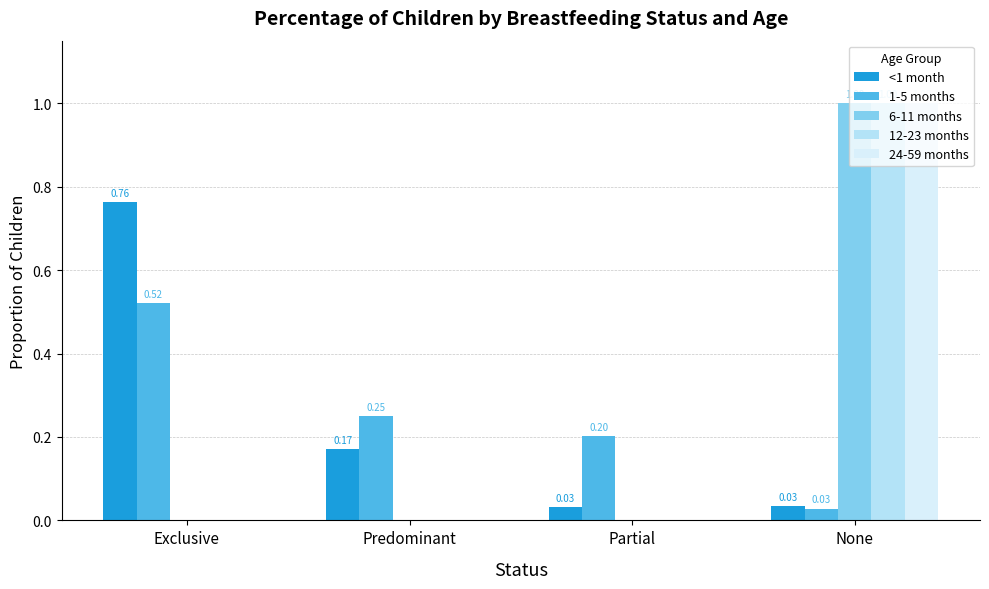

How many values in the 6-11 months series exceed 0?

1